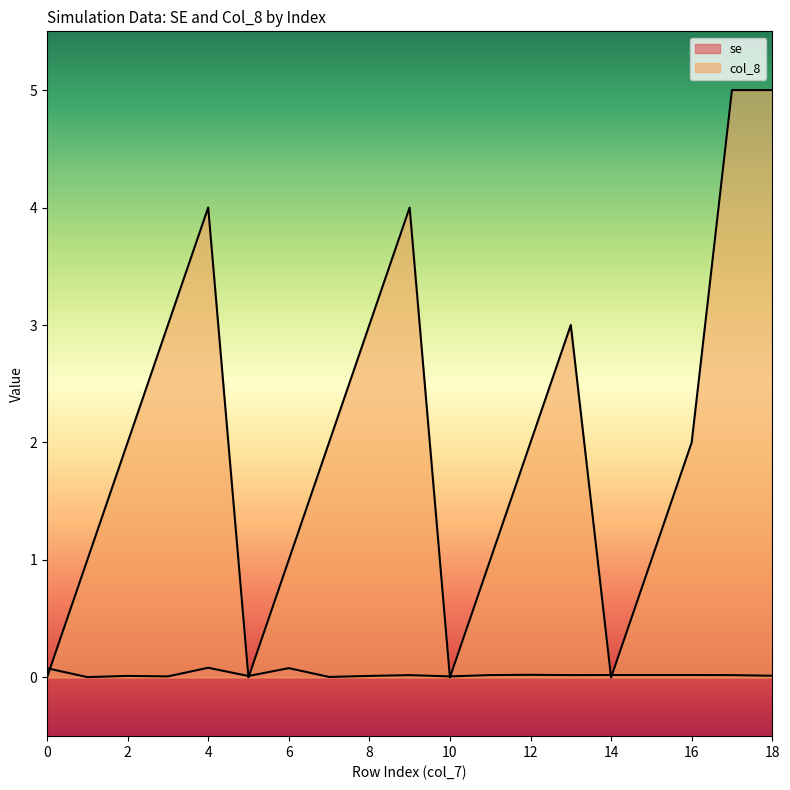

The value of se at 12 is 0.0. True or false?

True